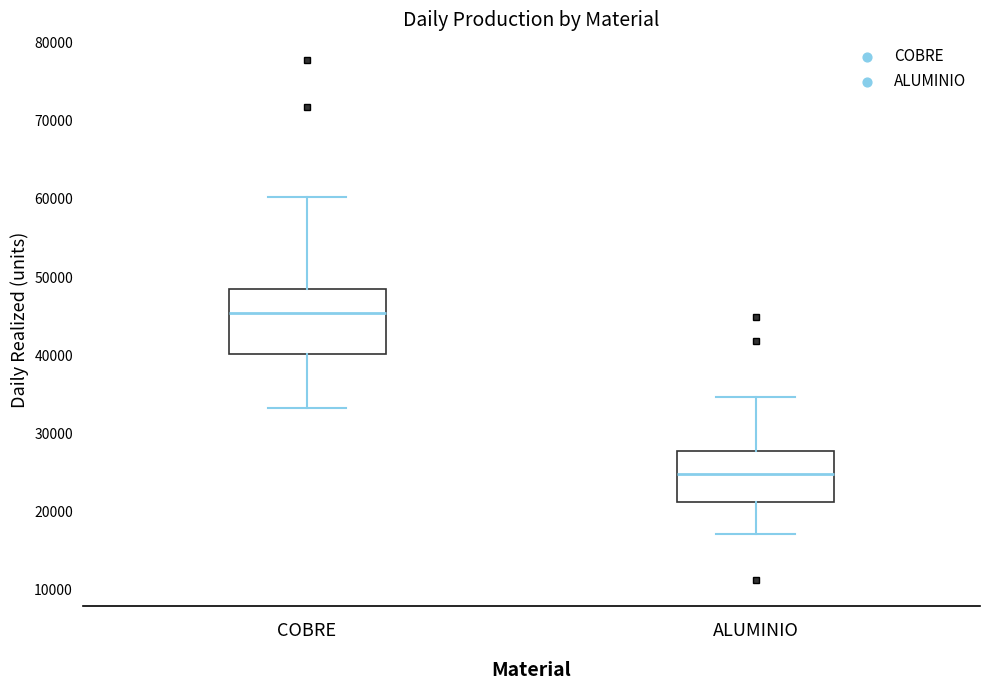

Reading left to right, transcribe this box plot: for each box, give where its median line is, the range the box spans, and where its two whiskers end, as read against the y-axis. The values are not printed on the chart, so give them approximately, as read against the axis.

COBRE: median 45000, box 40000 to 48000, whiskers 33000 to 60000
ALUMINIO: median 25000, box 21000 to 28000, whiskers 17000 to 35000